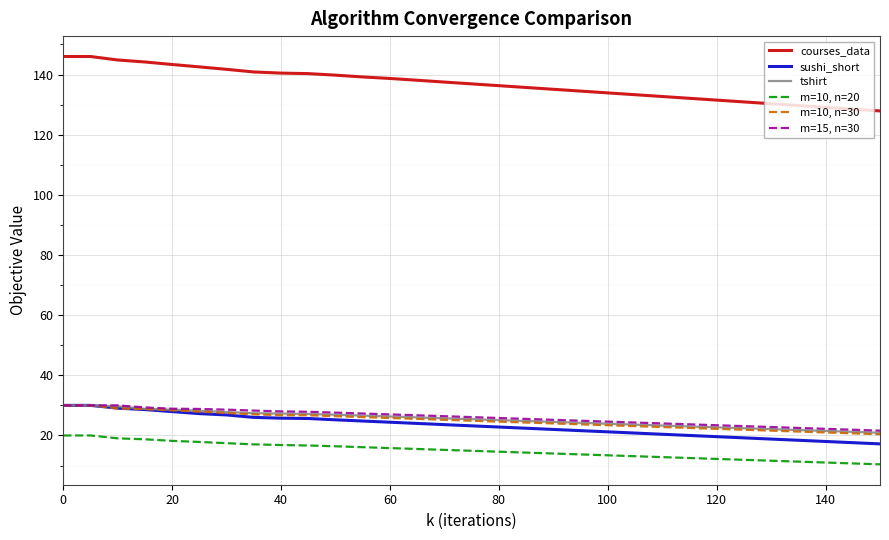

True or false: m=10, n=20 and tshirt intersect in this chart.

False